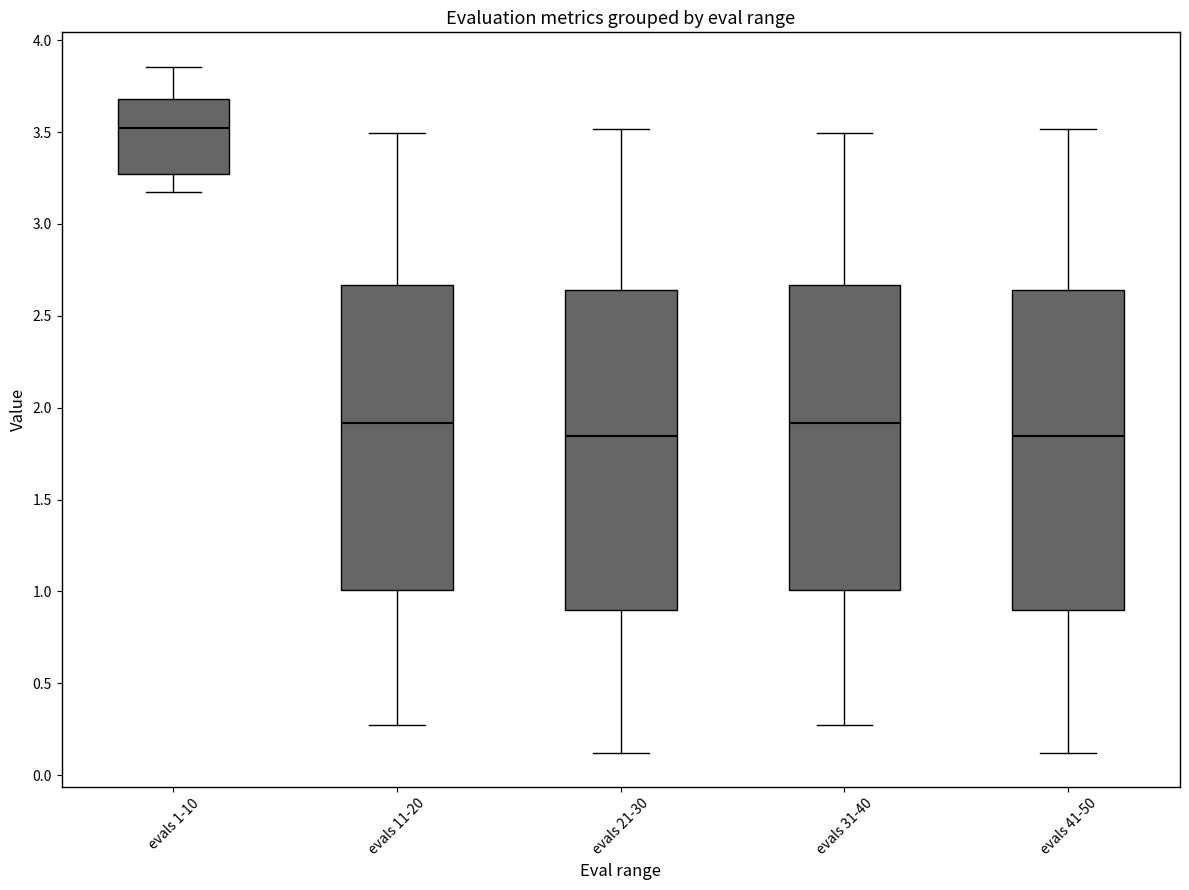

Reading left to right, transcribe this box plot: for each box, give where its median line is, the range the box spans, and where its two whiskers end, as read against the y-axis. The values are not printed on the chart, so give them approximately, as read against the axis.

evals 1-10: median 3.50, box 3.25 to 3.70, whiskers 3.15 to 3.85
evals 11-20: median 1.90, box 1.00 to 2.65, whiskers 0.25 to 3.50
evals 21-30: median 1.85, box 0.90 to 2.65, whiskers 0.10 to 3.50
evals 31-40: median 1.90, box 1.00 to 2.65, whiskers 0.25 to 3.50
evals 41-50: median 1.85, box 0.90 to 2.65, whiskers 0.10 to 3.50